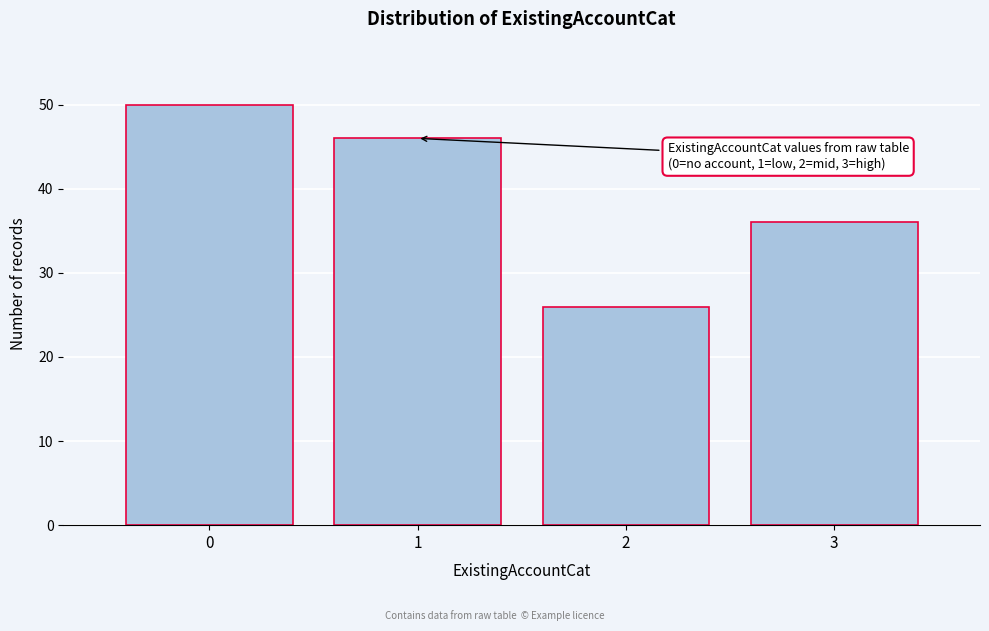

Over which range of the x-axis is the bar tallest?

-0.5 to 0.5